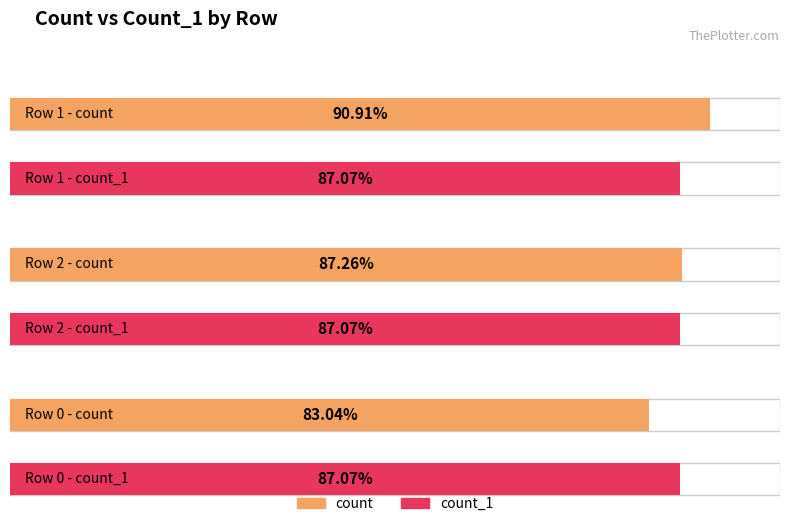

Rank the categories by count value from lowest to highest.

0, 2, 1